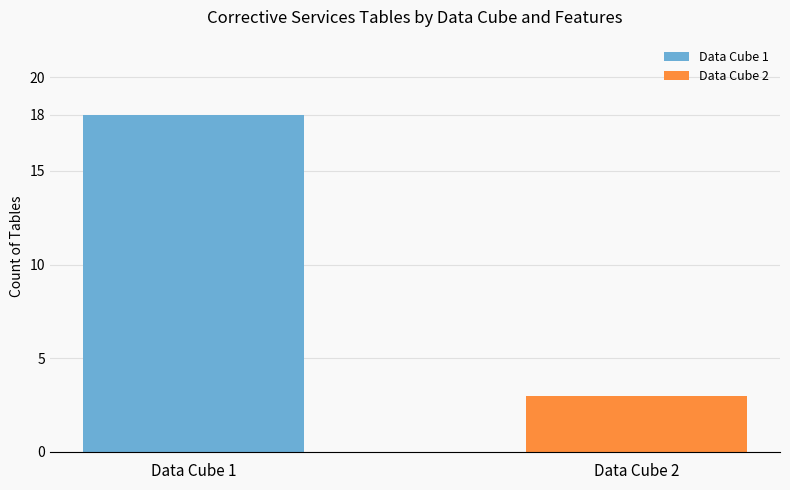

True or false: the data shows 7 at 4.

False